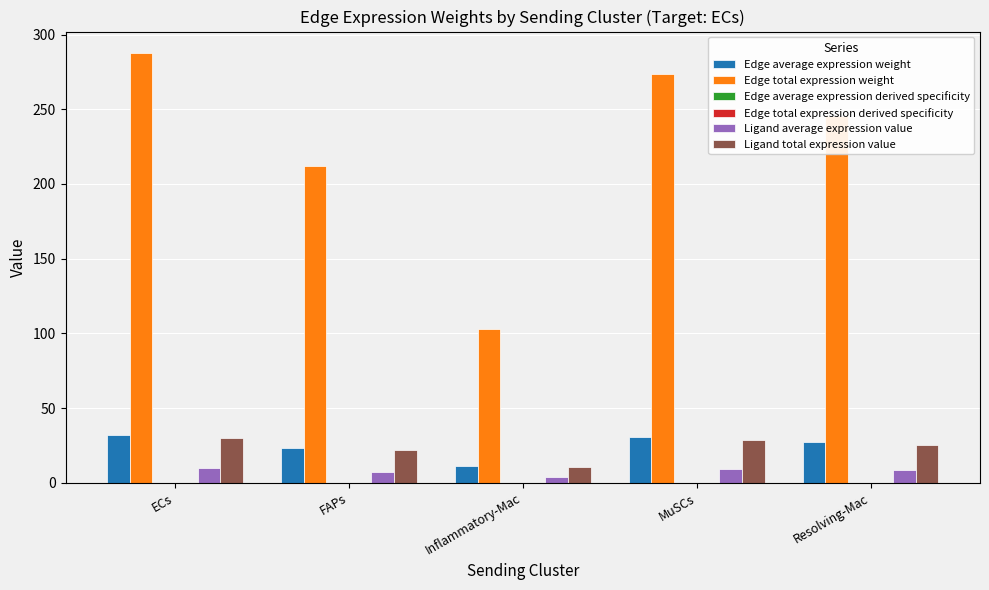

True or false: Edge total expression weight has a value of 287.7 at ECs.

True